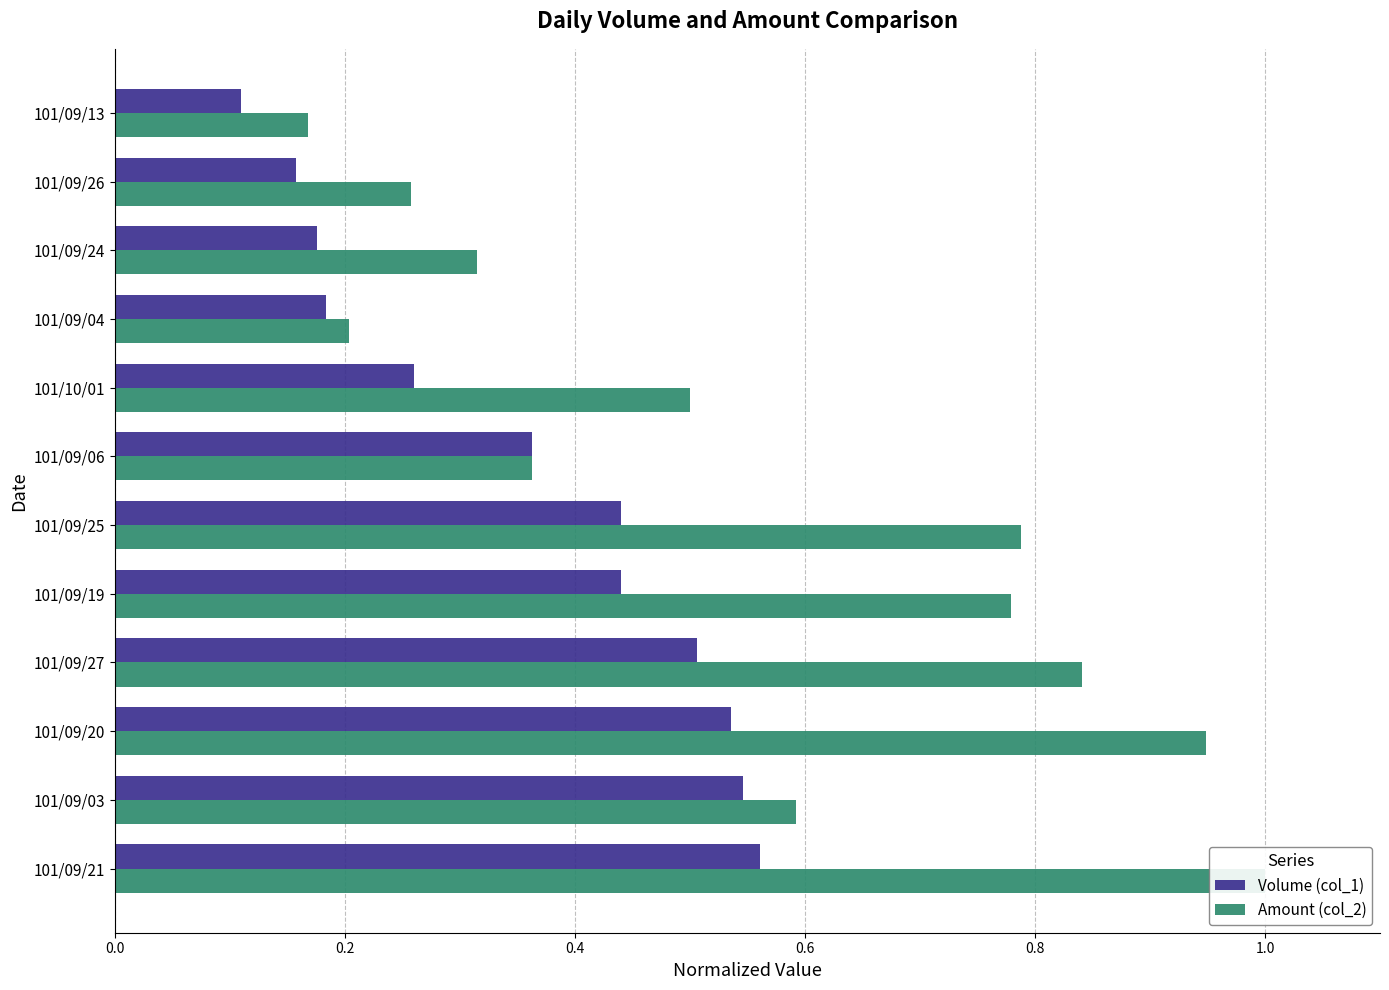

What is the value of the Volume (col_1) bar at the 11th from the left?

0.2